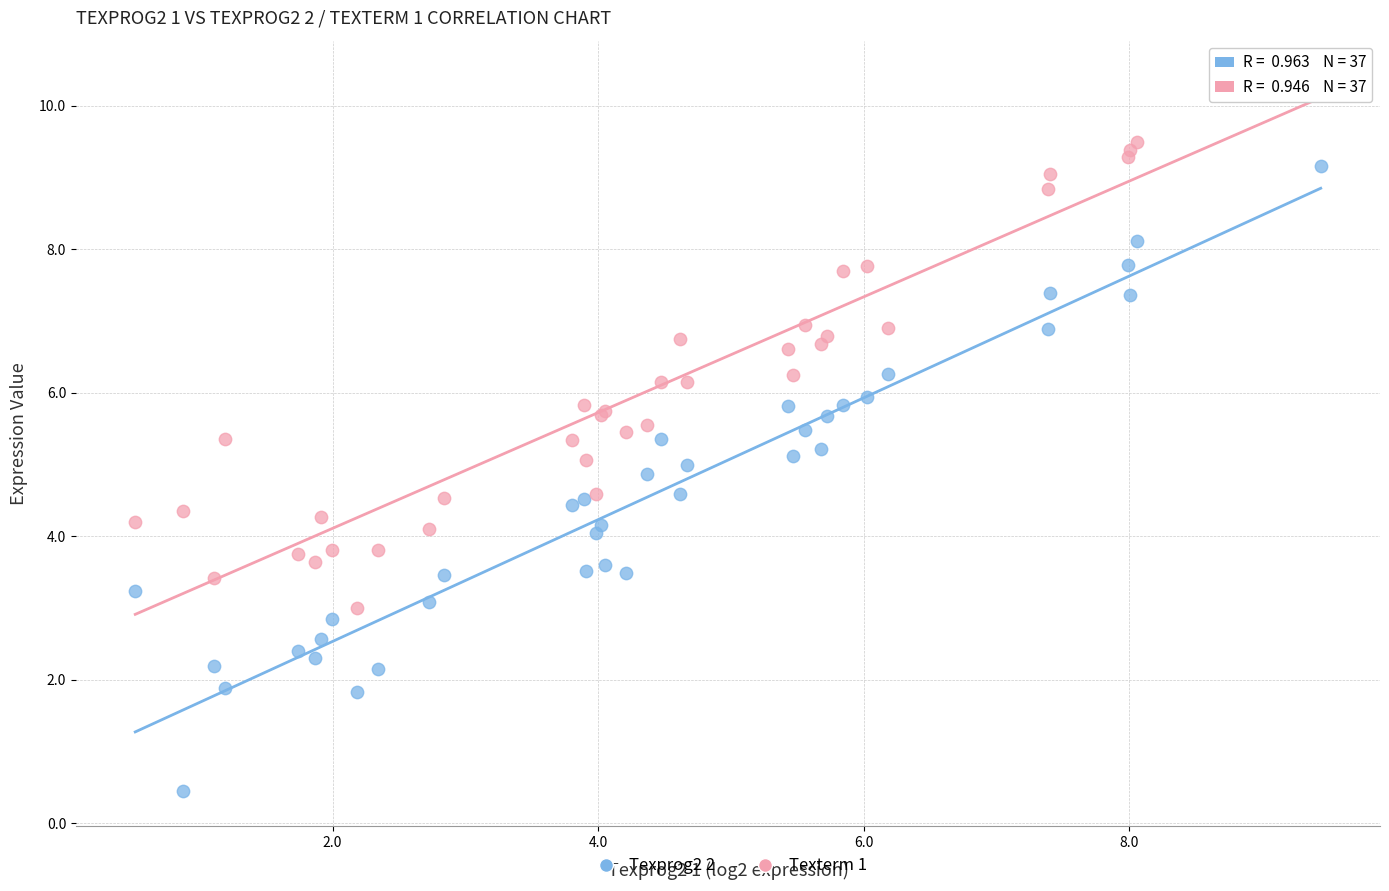

Which series has the widest spread of Y values?

Texprog2 2